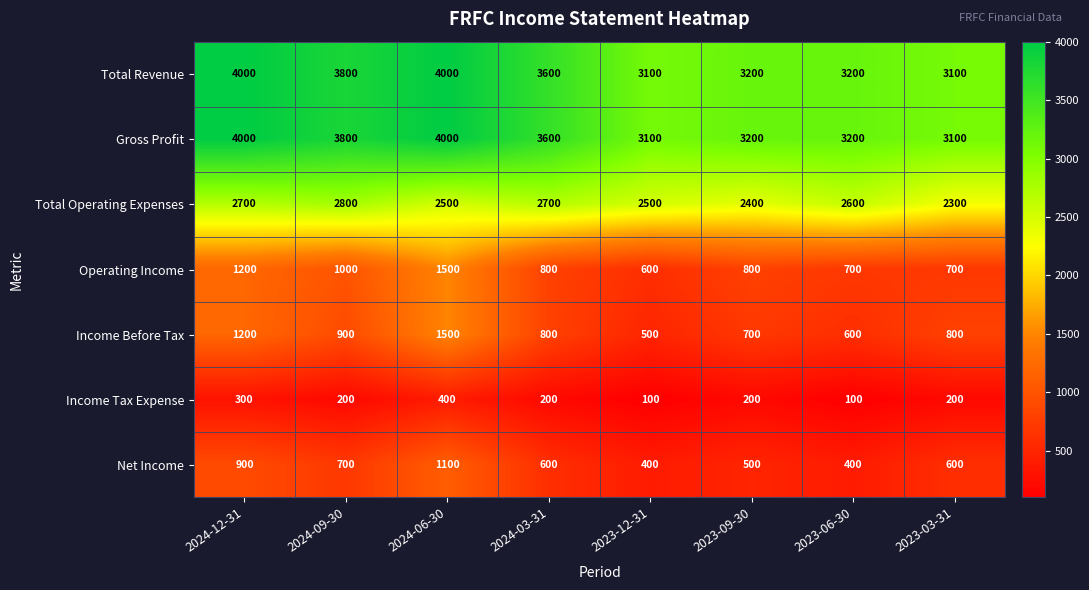

The value of Total Revenue at 2024-12-31 is 4000. True or false?

True